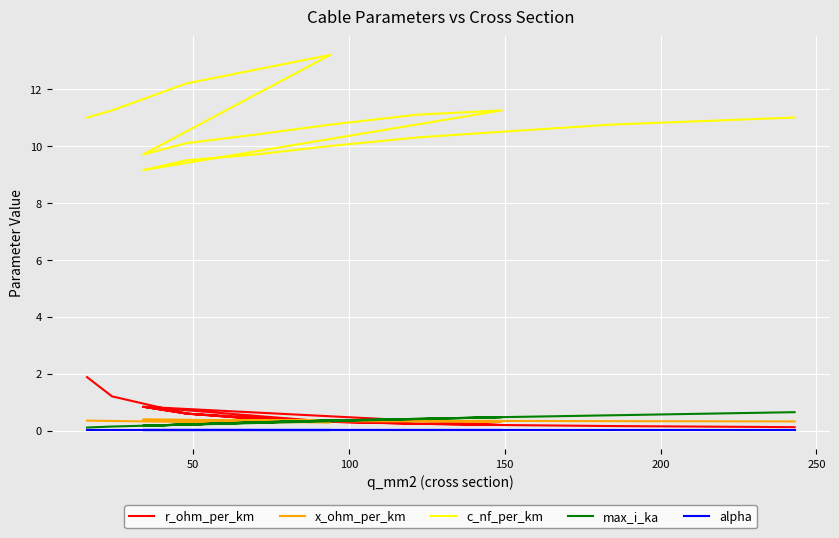

Is it true that x_ohm_per_km equals 0.1 at 16?

False